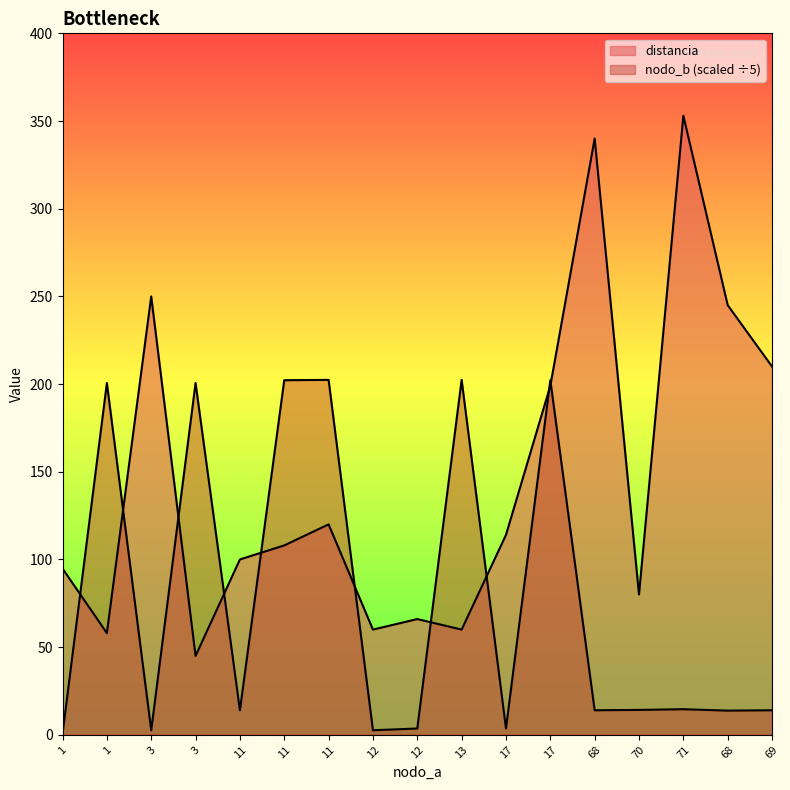

What is the highest value of the nodo_b series?

202.4